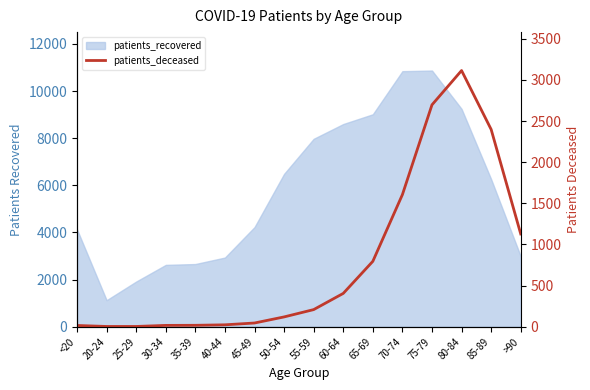

The value at 75-79 is 3815. True or false?

False